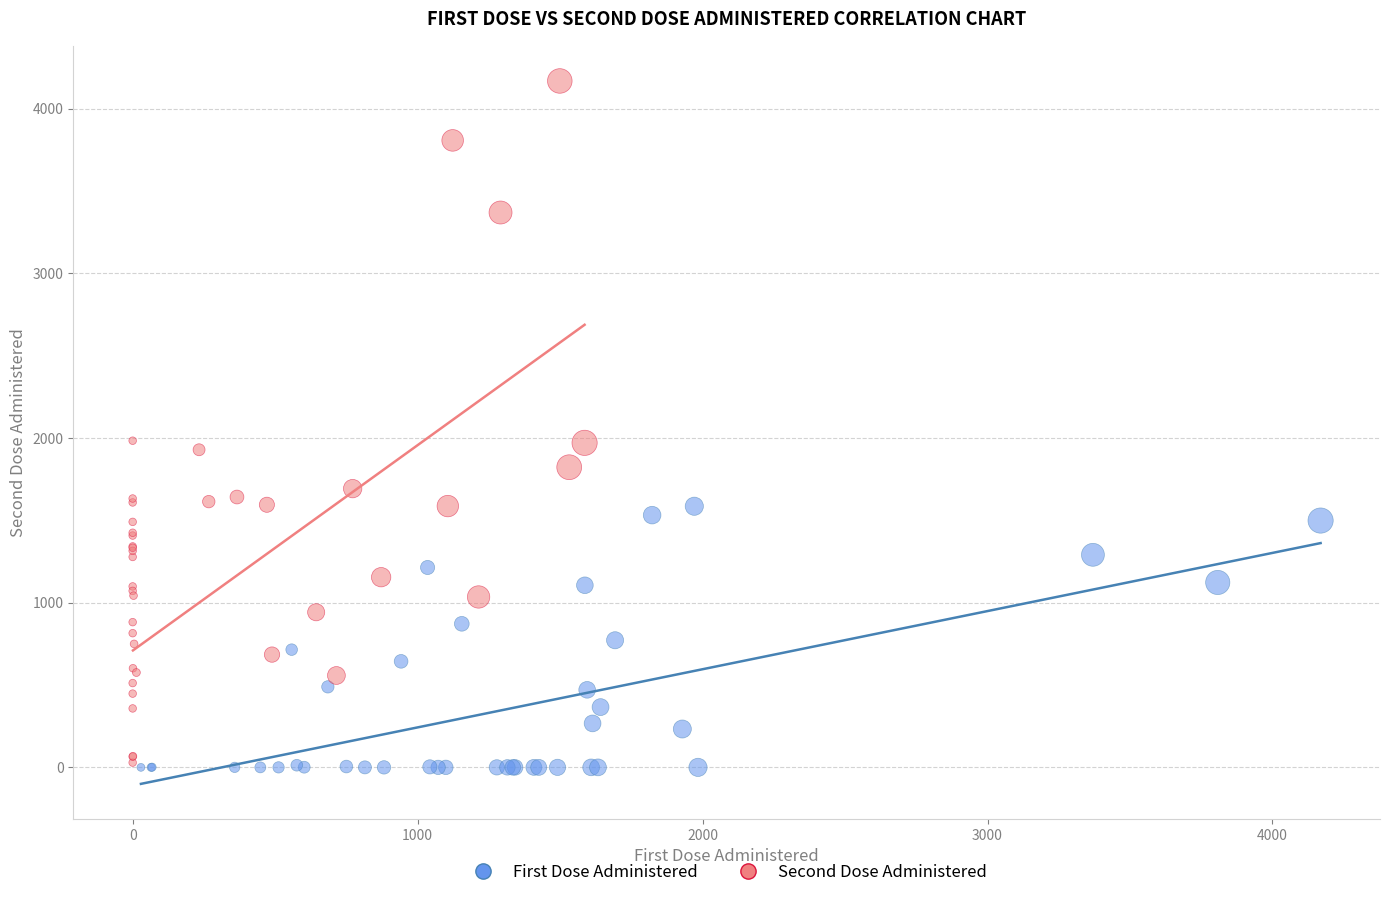

What are all the series names shown in the legend?

First Dose Administered, Second Dose Administered